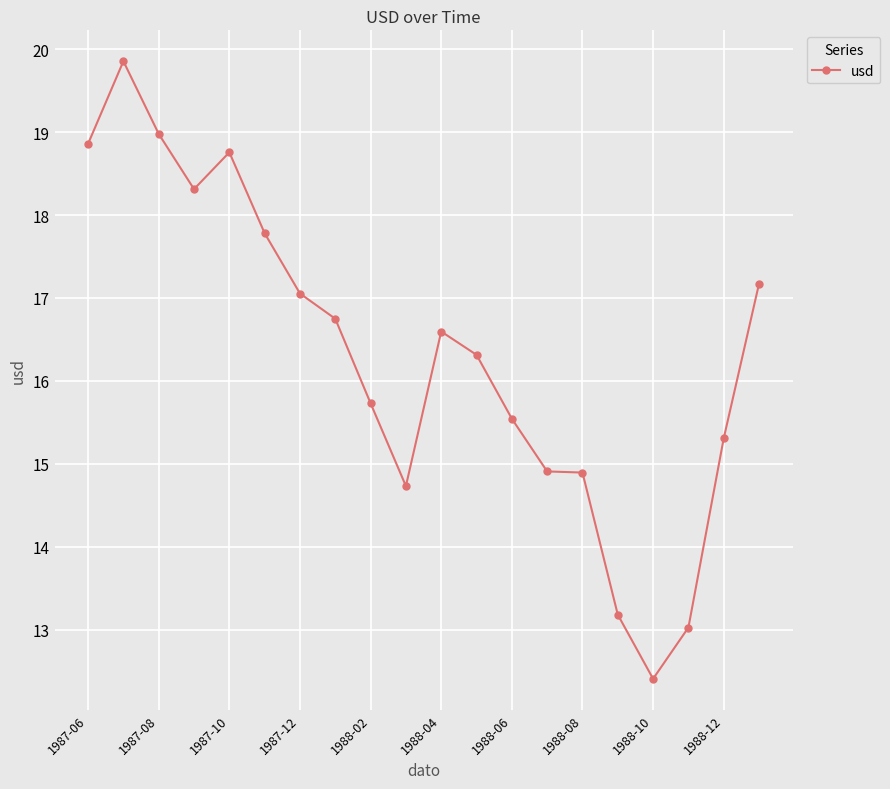

How many lines are shown in the chart?

1